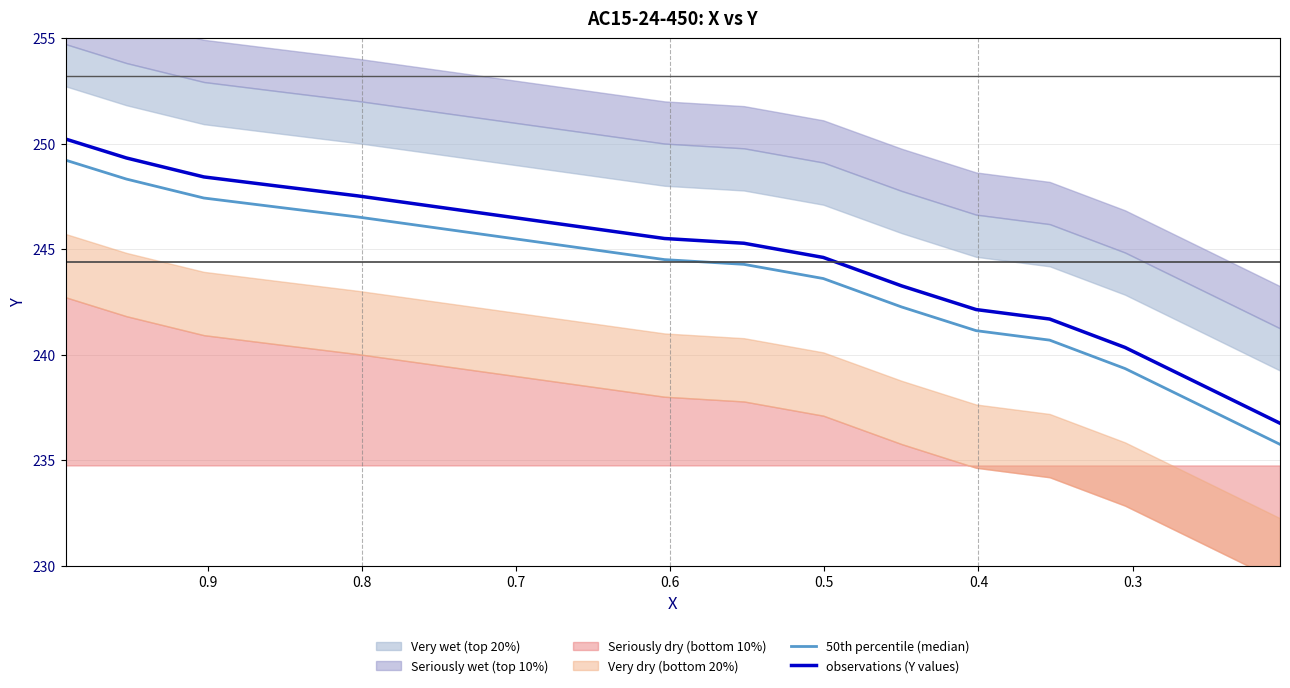

Which series has the largest total across all categories?

observations (Y values)